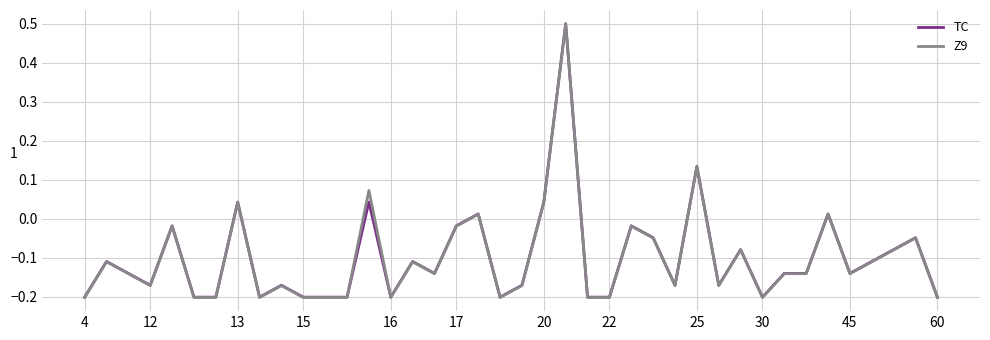

What is the greatest value displayed?

0.5